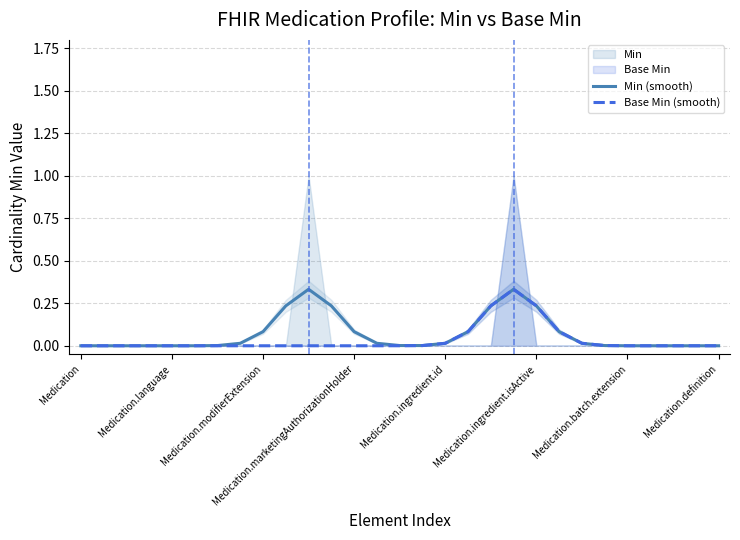

What is the sum of all Min (smooth) values?

2.0